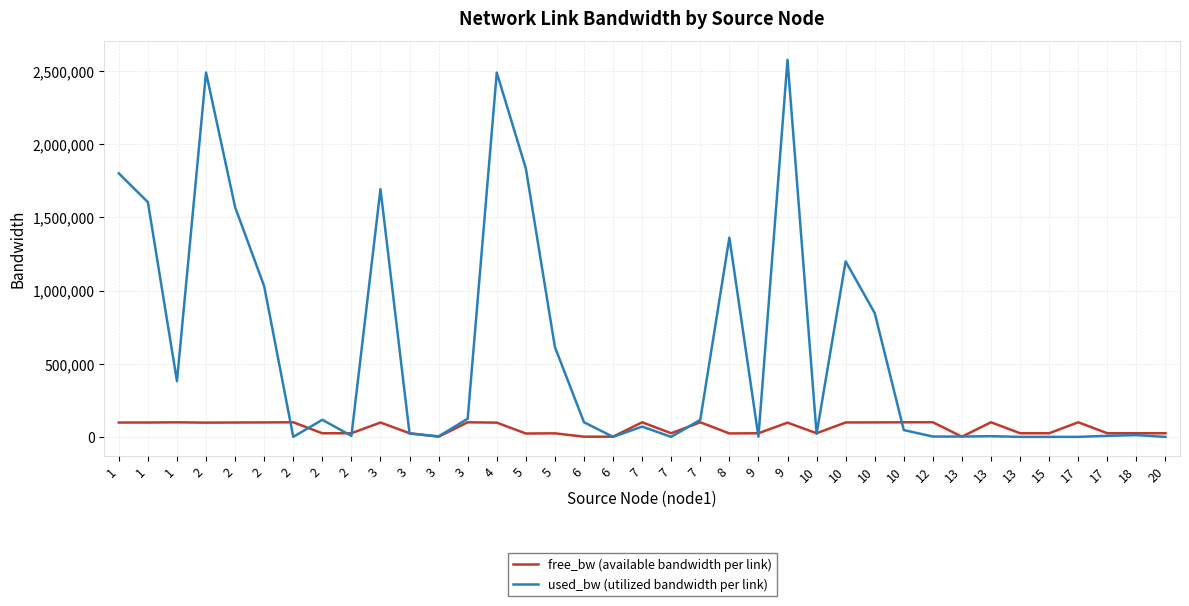

Which series ends up on top after the final intersection of used_bw (utilized bandwidth per link) and free_bw (available bandwidth per link)?

free_bw (available bandwidth per link)